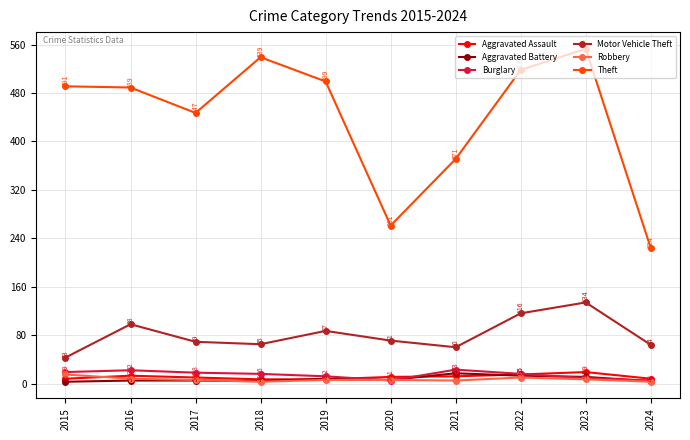

Rank the series at 2022 from highest to lowest value.

Theft, Motor Vehicle Theft, Burglary, Aggravated Assault, Aggravated Battery, Robbery